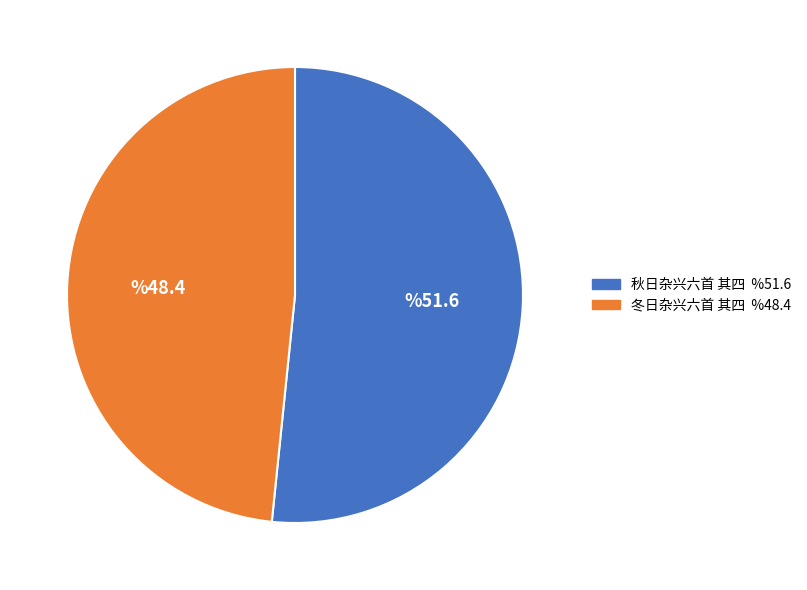

How many segments does this pie chart have?

2